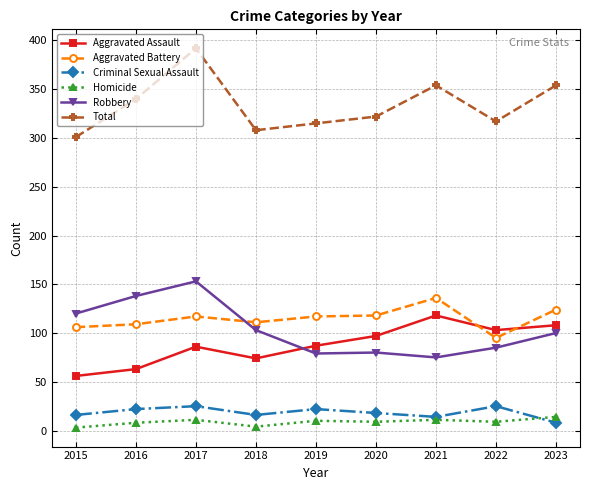

What is the total value across all series at 2021?

708